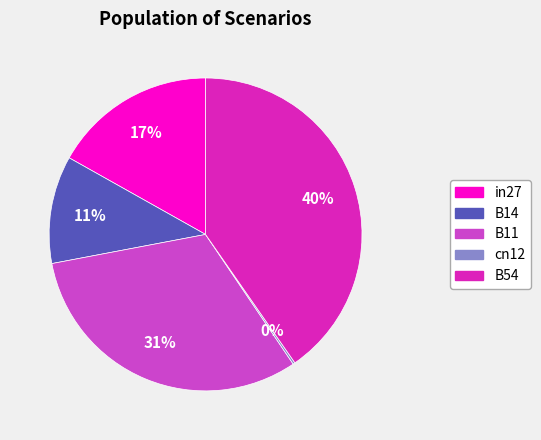

Which has a higher value, B54 or in27?

B54